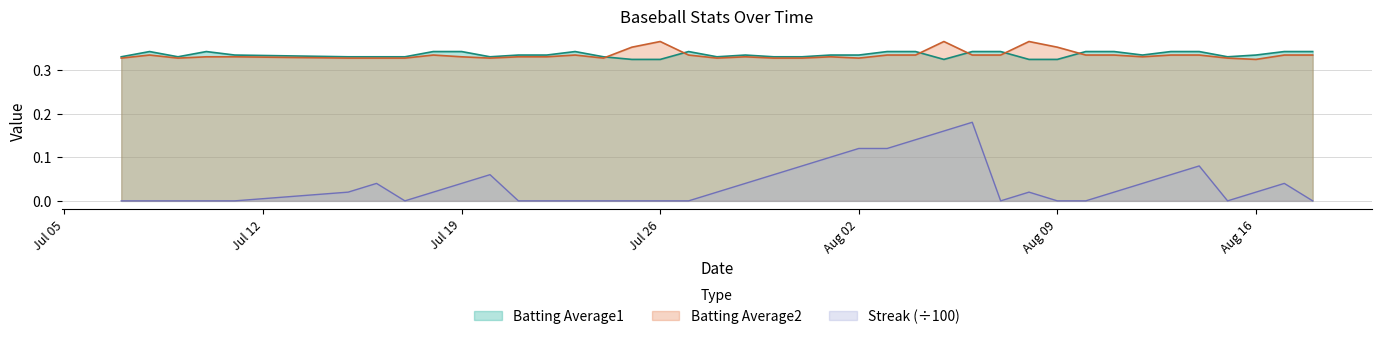

True or false: Batting Average1 and Streak (÷100) cross at least once.

False